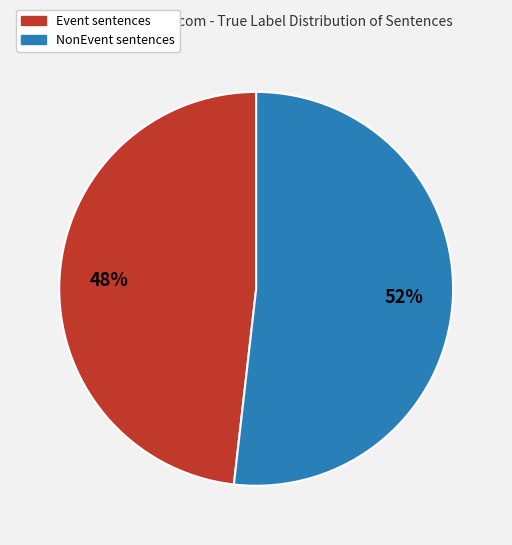

To the nearest percent, what is the difference between the NonEvent and Event slice percentages?

4%